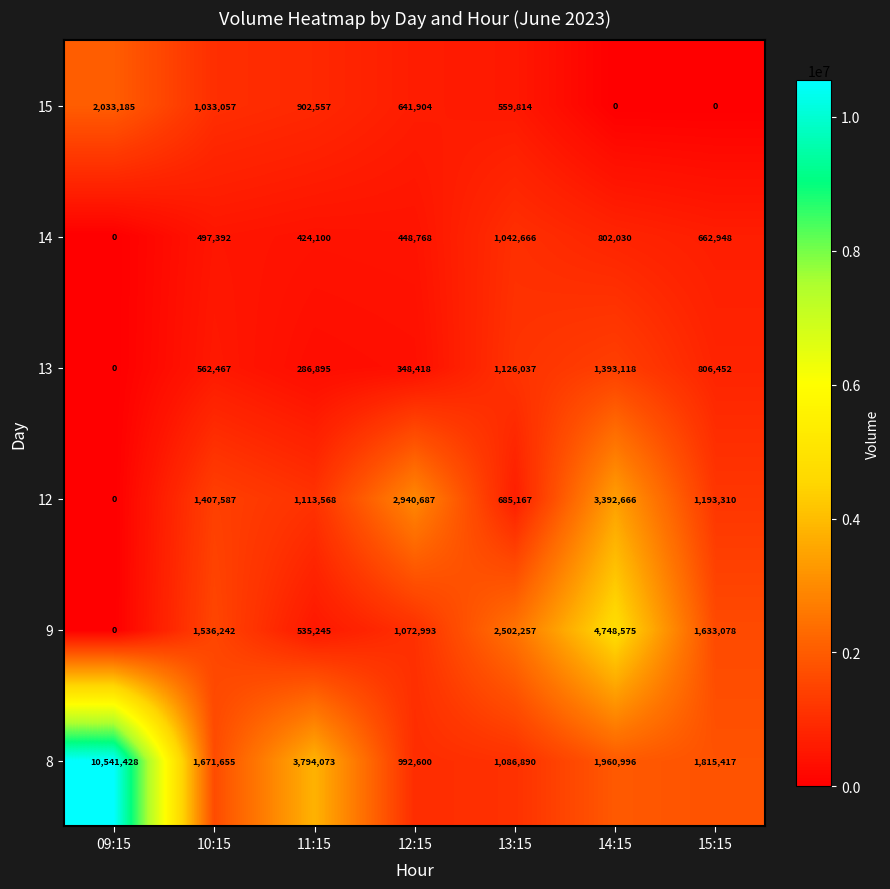

What value does the 13 series have at 13:15?

1126037